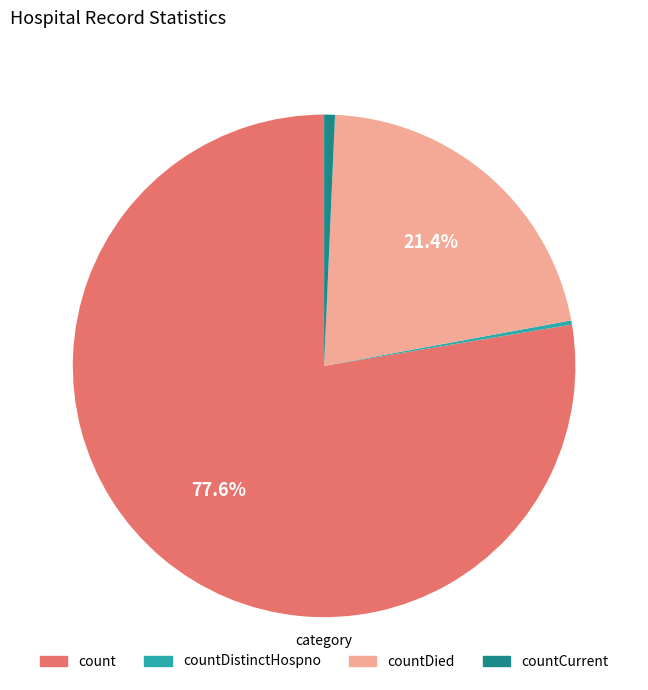

Does countCurrent represent more than half of the total?

No